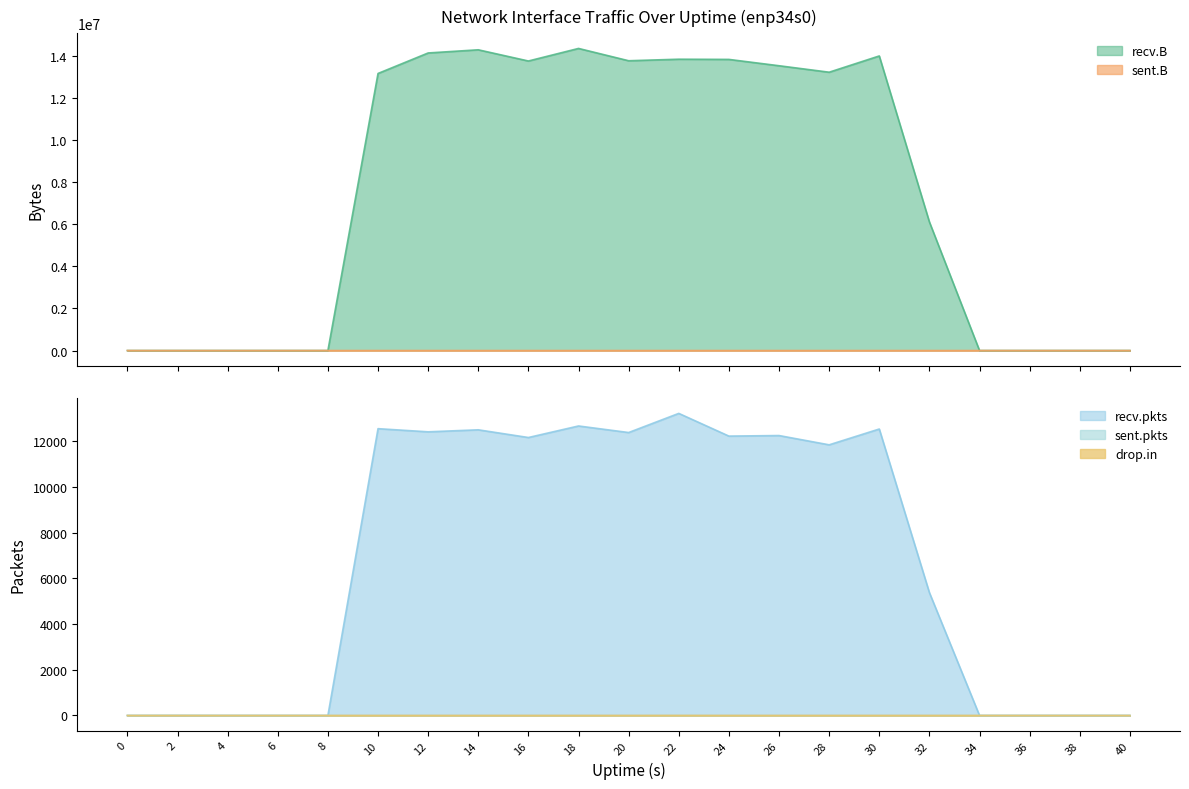

The value of sent.pkts at 40 is 0. True or false?

True